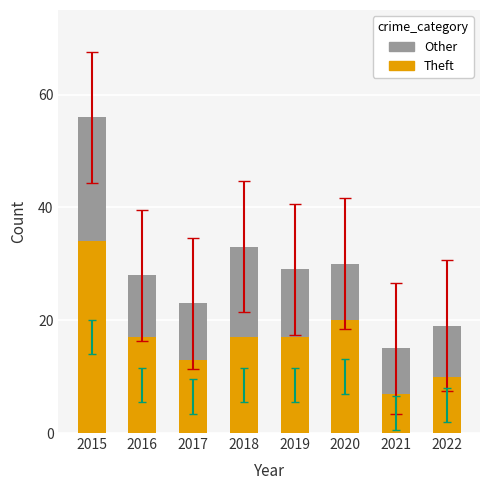

What is the maximum value for Theft?

34